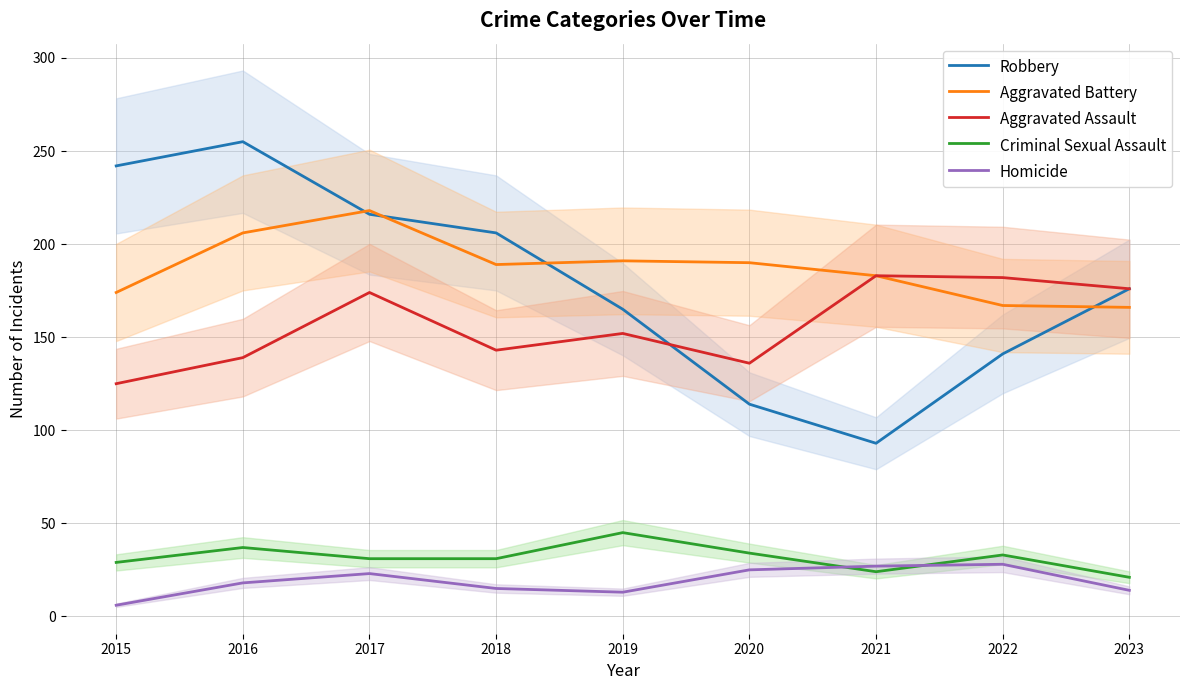

List the series in order of their peak value, highest first.

Robbery, Aggravated Battery, Aggravated Assault, Criminal Sexual Assault, Homicide